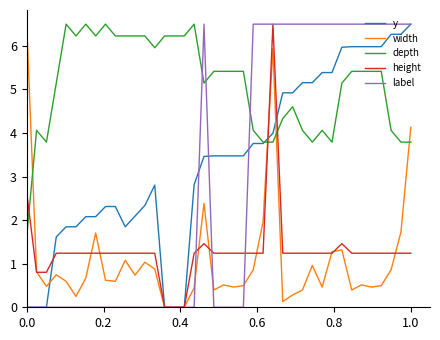

Which series has the largest total across all categories?

depth